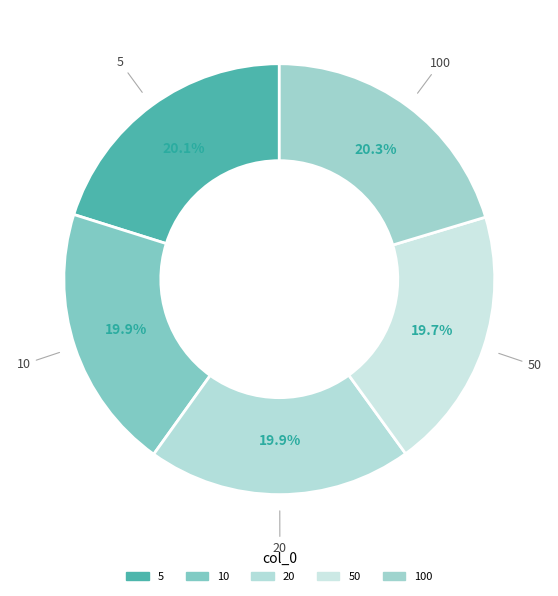

What percentage is the 10 slice, to the nearest percent?

20%